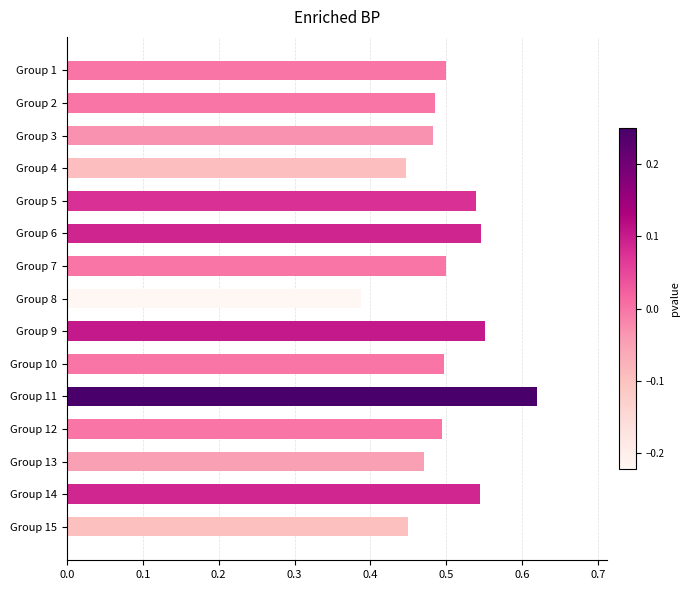

The chart shows a value of 0.9 at Group 5. True or false?

False